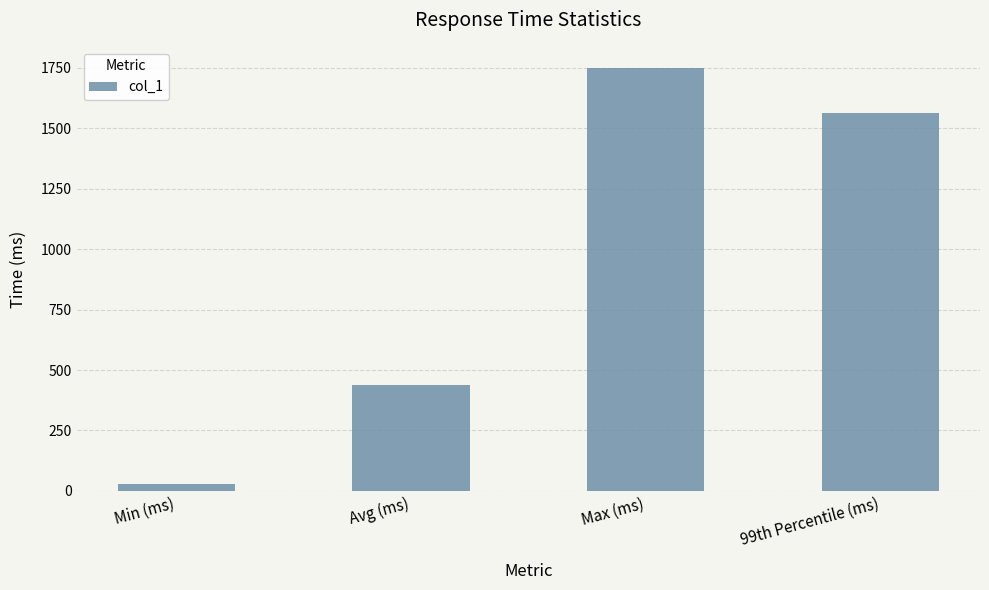

Which label corresponds to the smallest value in the chart?

Min (ms)